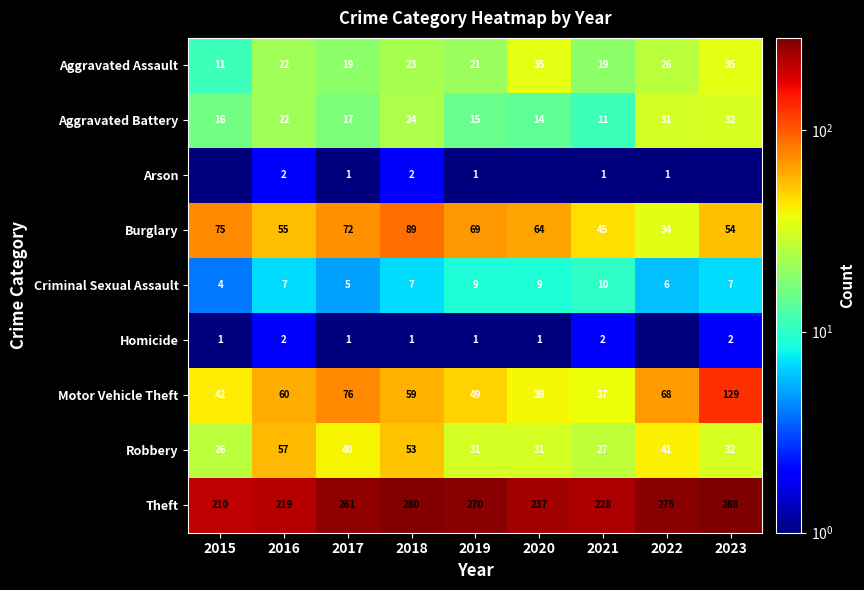

How many series are shown in this chart?

9